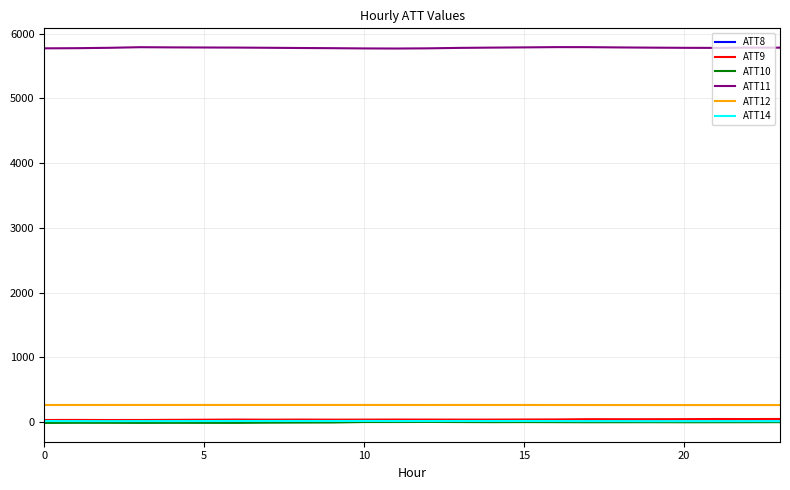

What is the maximum value shown in the chart?

5792.0